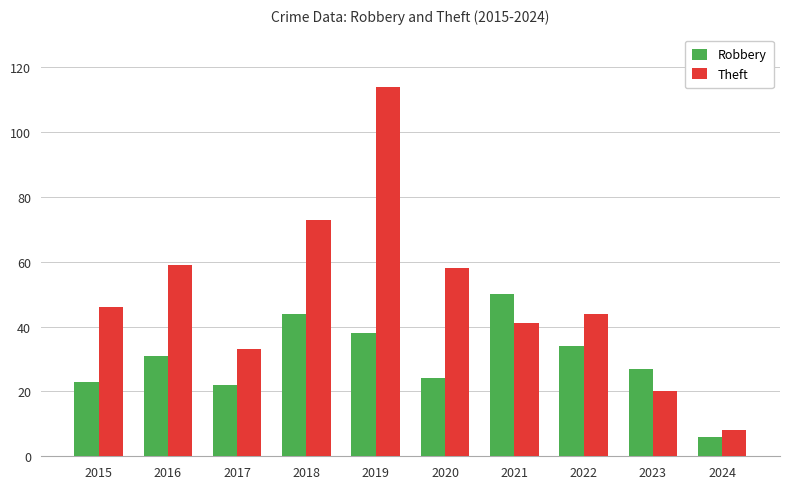

What is the value of the Robbery bar at the 1st from the left?

23